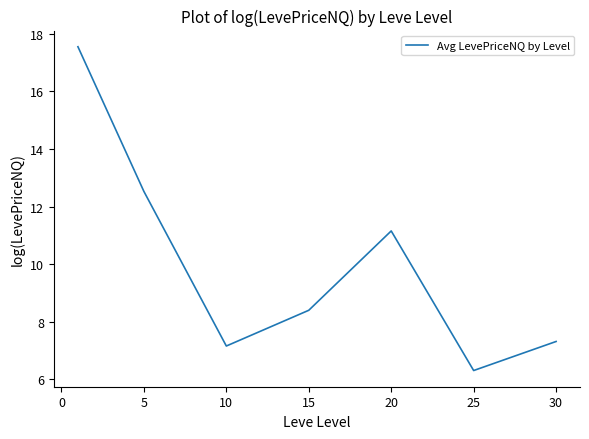

What is the difference between the maximum and minimum values?

11.2